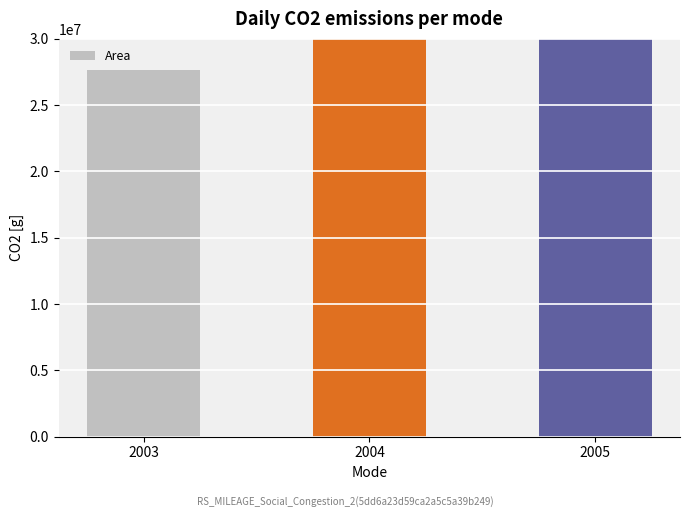

Reading left to right, what are all the values shown in this chart?

27612900	34157700	42687000